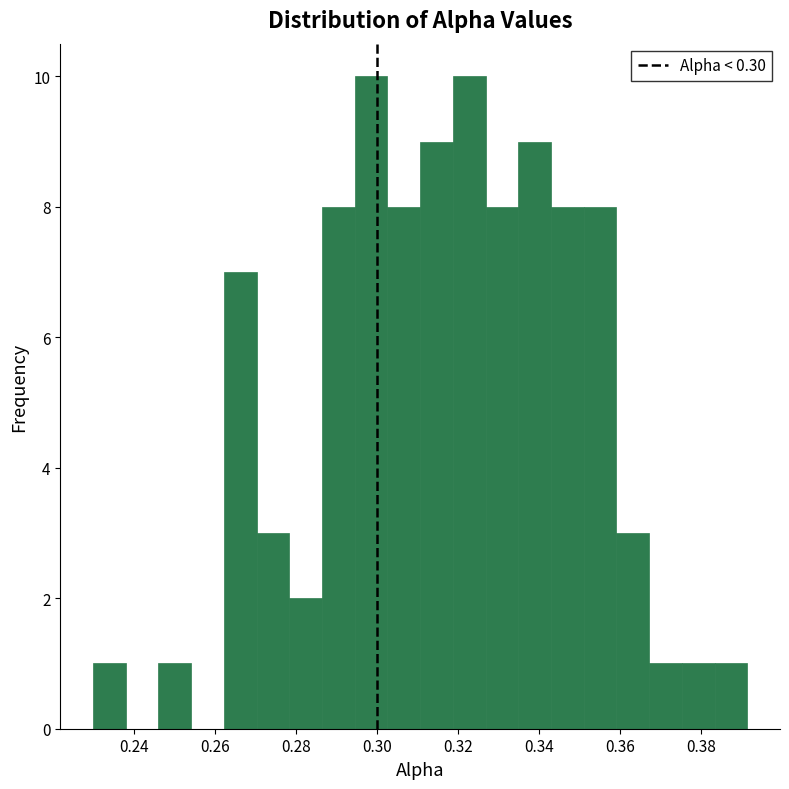

How tall is the bar that spans 0.302 to 0.310 on the x-axis? Neither the bar edges nor the heights are printed on the chart, so give them approximately, as read against the axes.

8